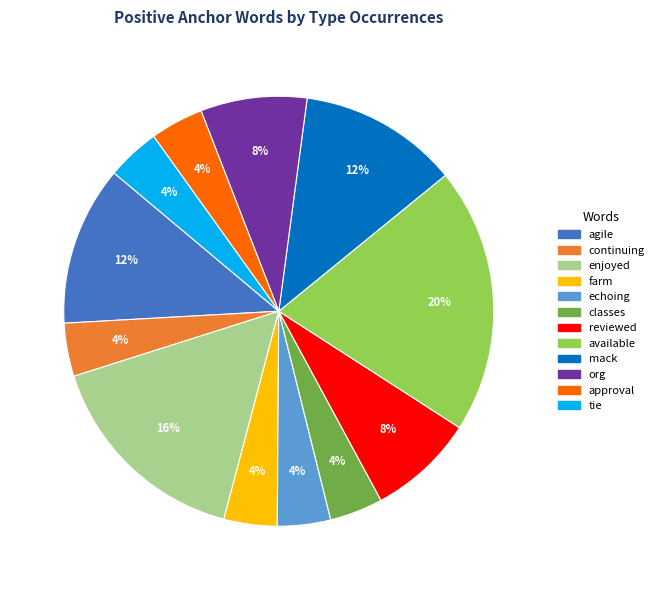

What is the ratio of the value at classes to the value at continuing?

1.0